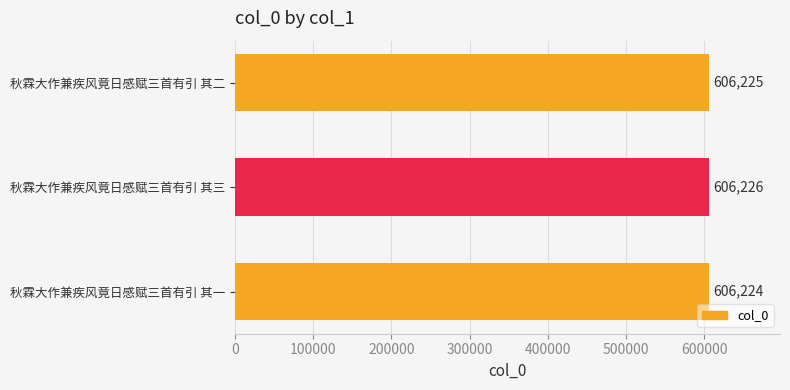

Rank the categories by value from lowest to highest.

秋霖大作兼疾风竟日感赋三首有引 其一, 秋霖大作兼疾风竟日感赋三首有引 其二, 秋霖大作兼疾风竟日感赋三首有引 其三